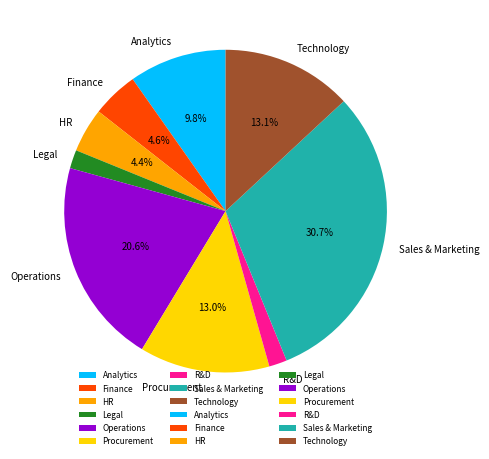

To the nearest percent, what portion does Finance represent?

5%